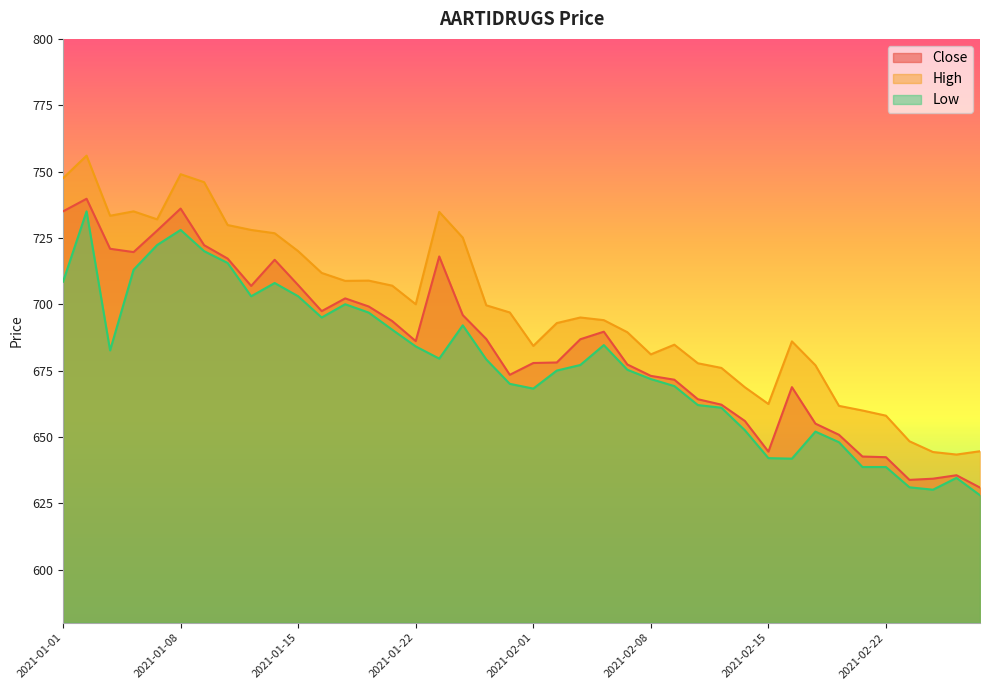

At which label is Low closest to 681?

2021-01-25